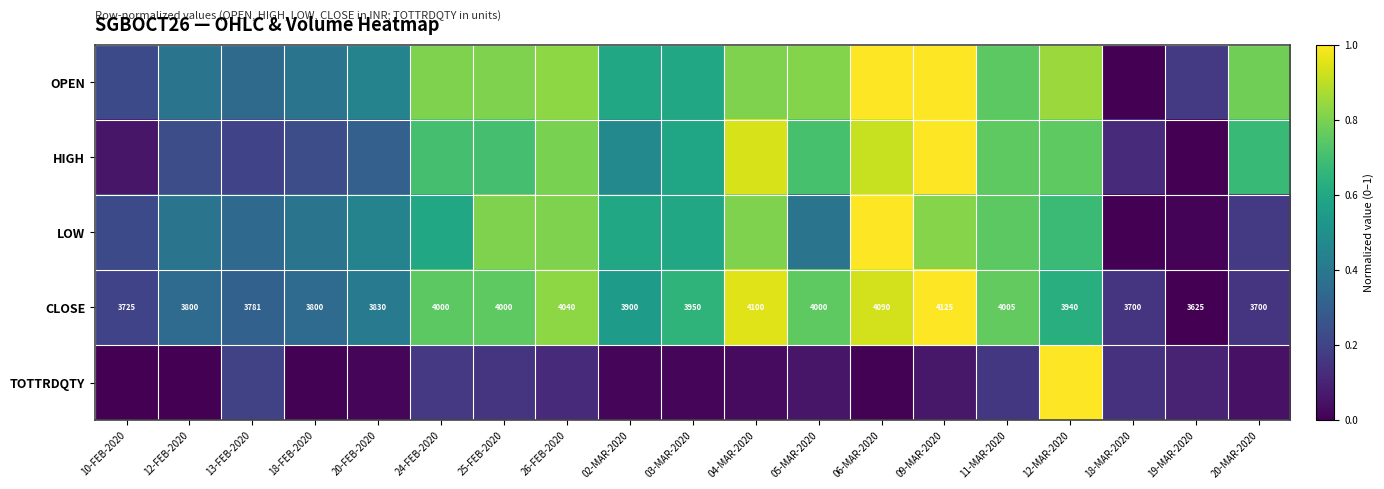

How many data points in CLOSE are less than 3940?

9